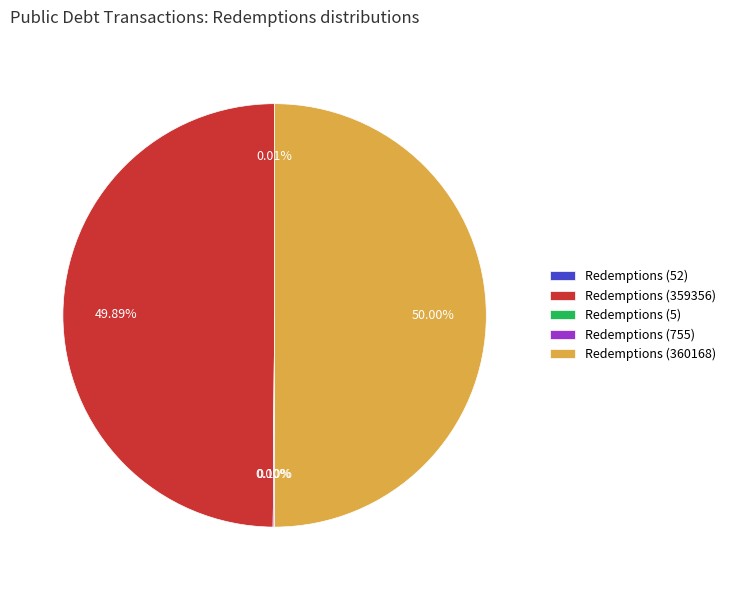

Which slice is the smallest?

Redemptions (5)